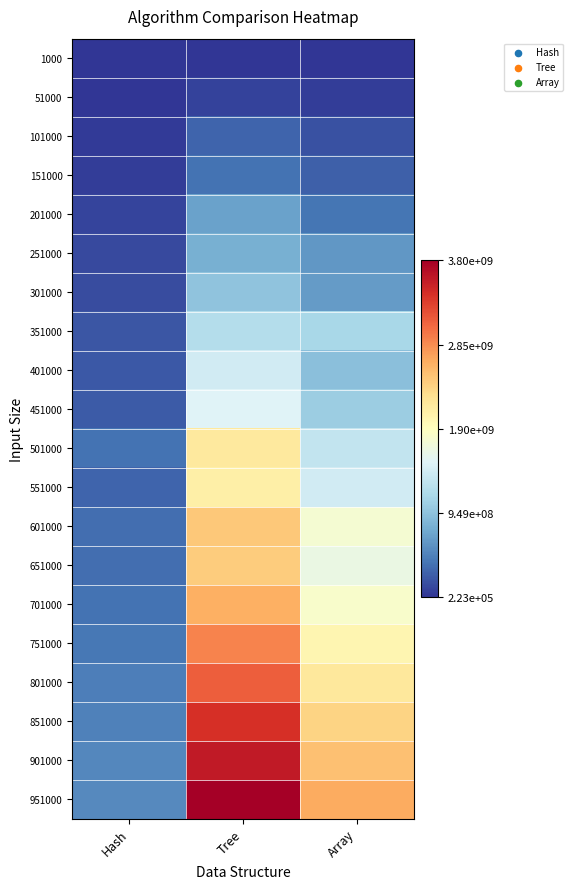

What is the spread (max minus min) of values at Array?

2662606619